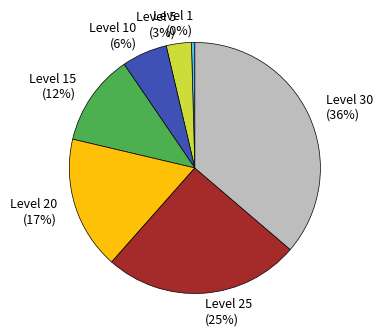

To the nearest percent, what portion does Level 25 represent?

25%